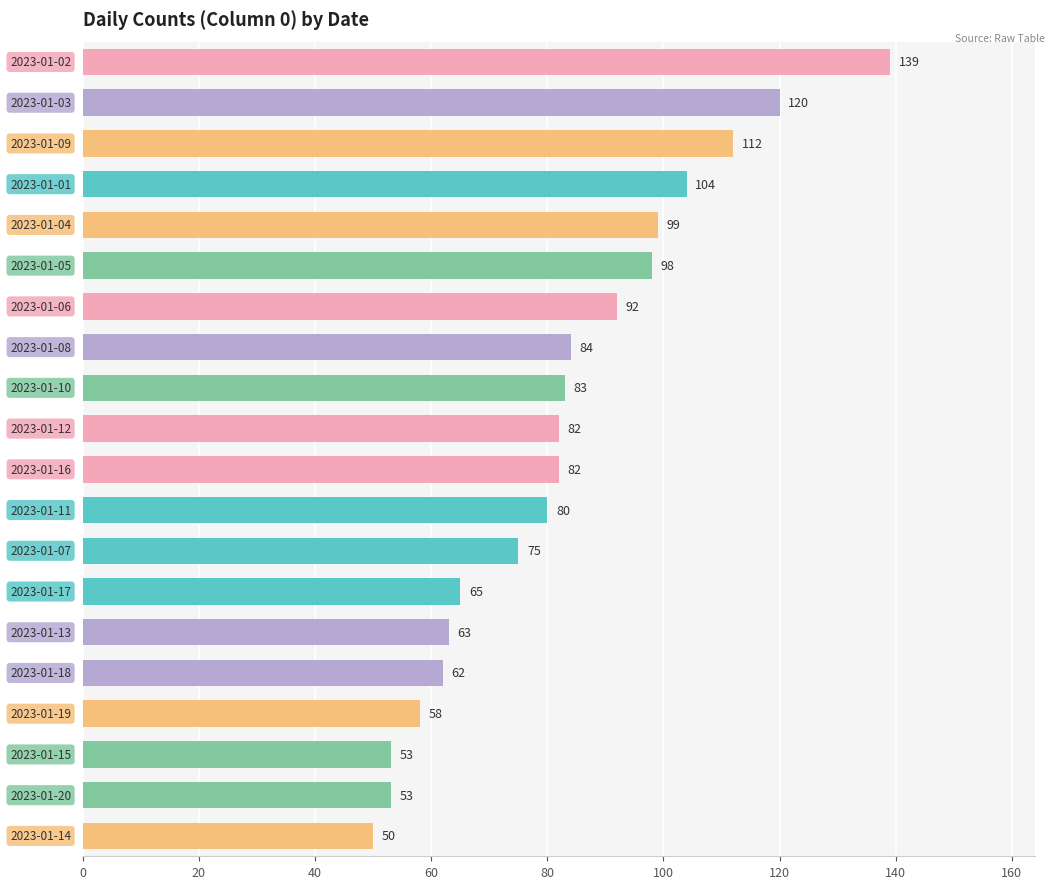

What is the sum of all values?

1654